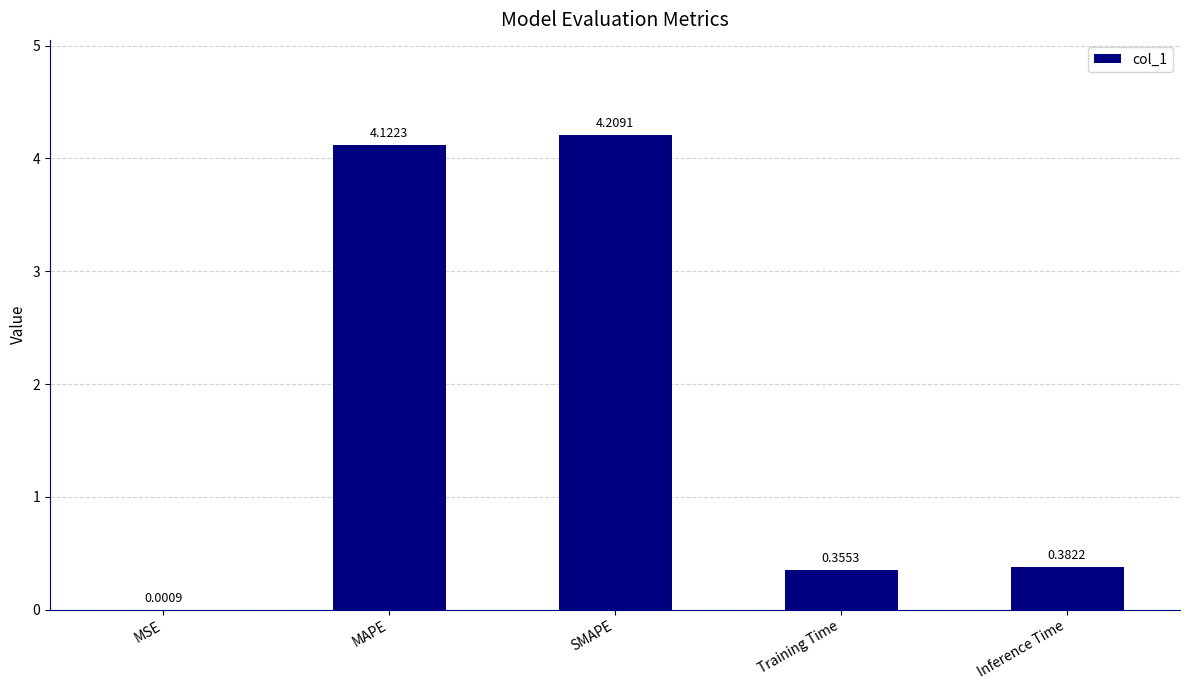

What is the sum of the values at SMAPE and Inference Time?

4.6